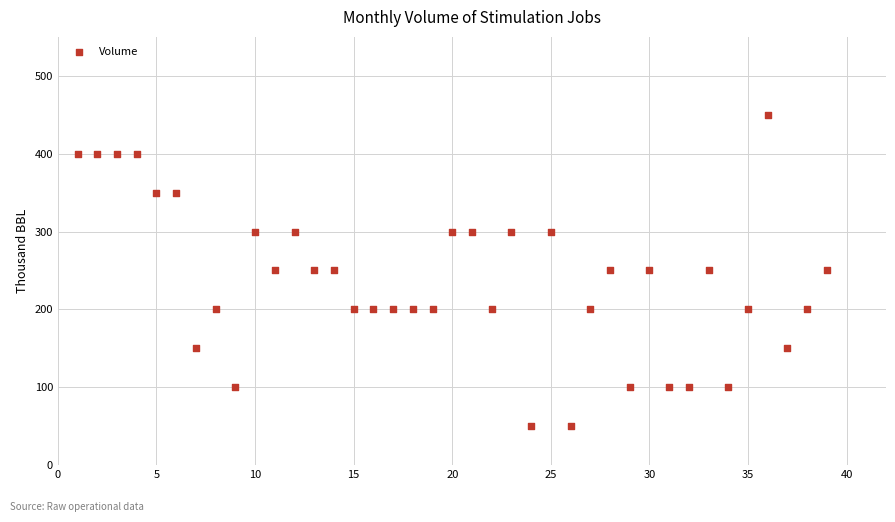

What is the range of Y values (max minus min)?

400